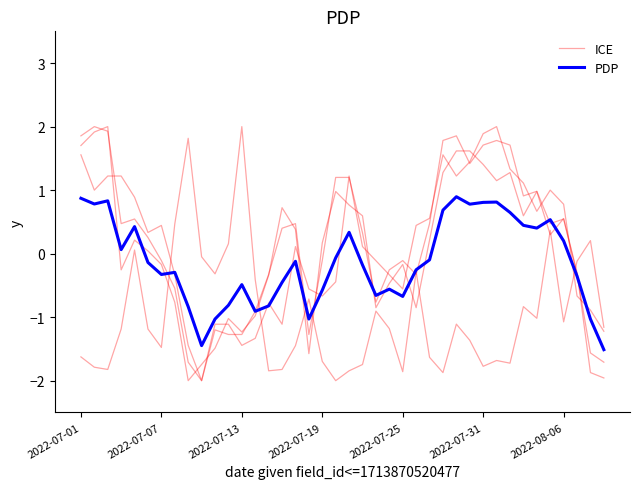

What is the difference between the second highest and minimum values in the ICE series?

3.9